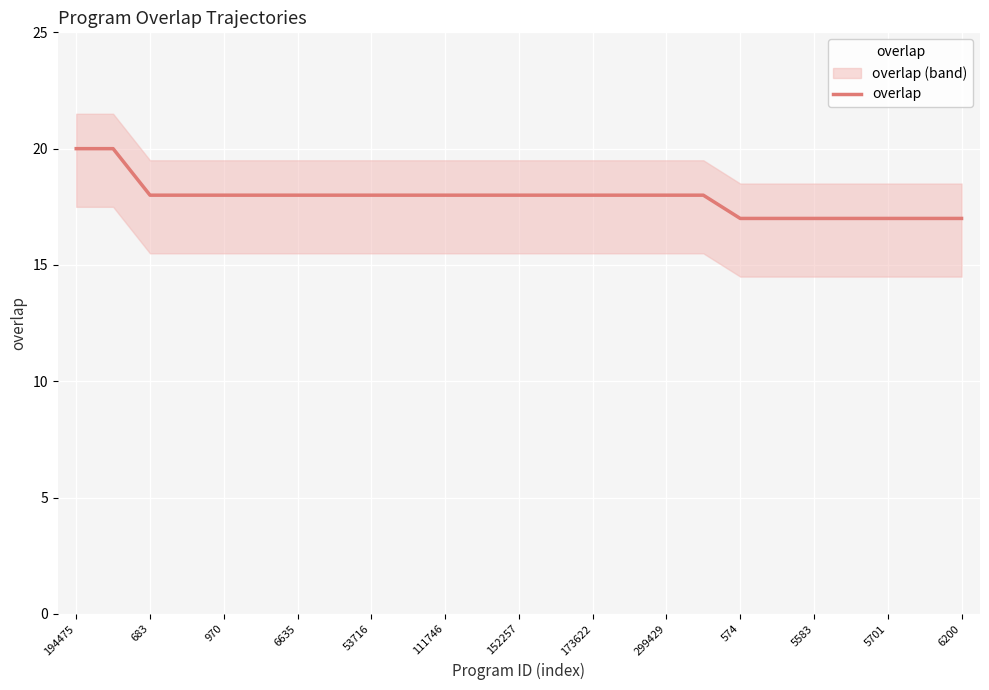

What position from the left is 21?

22